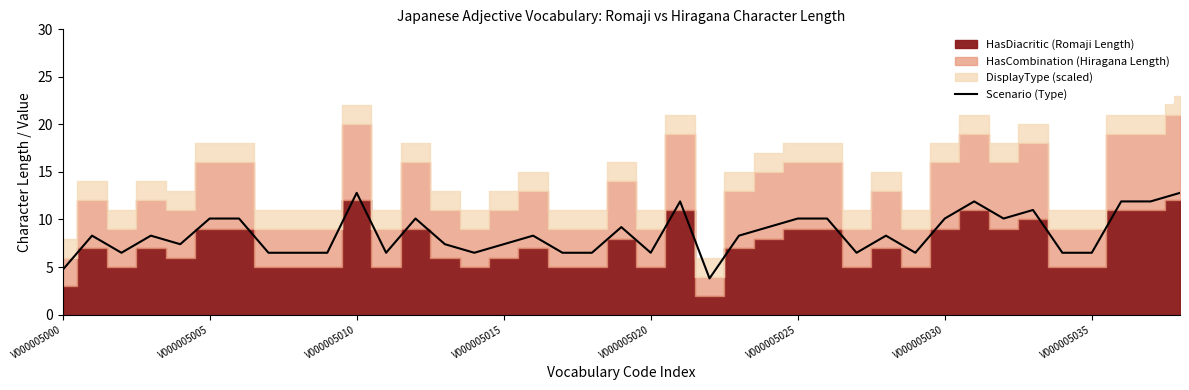

What is the maximum value for Scenario (Type)?

12.8